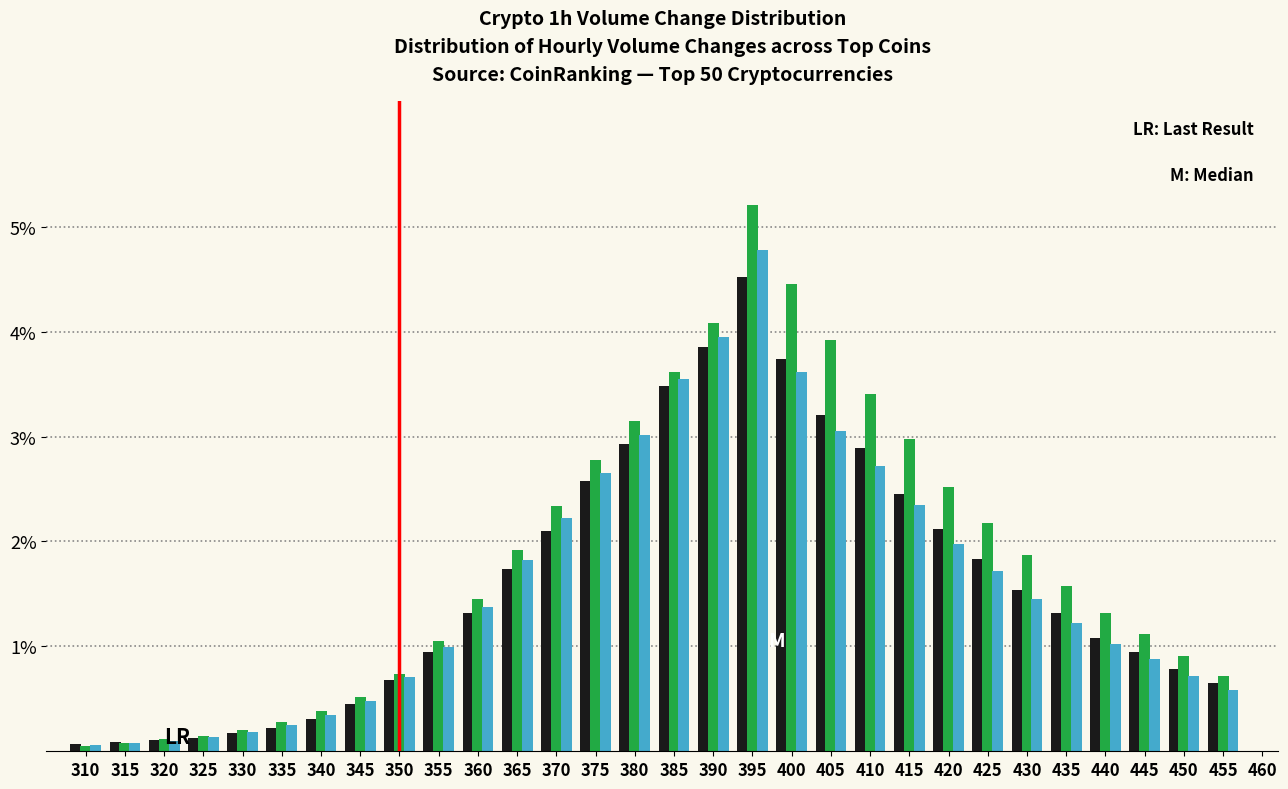

What is the maximum value shown in the chart?

5.2